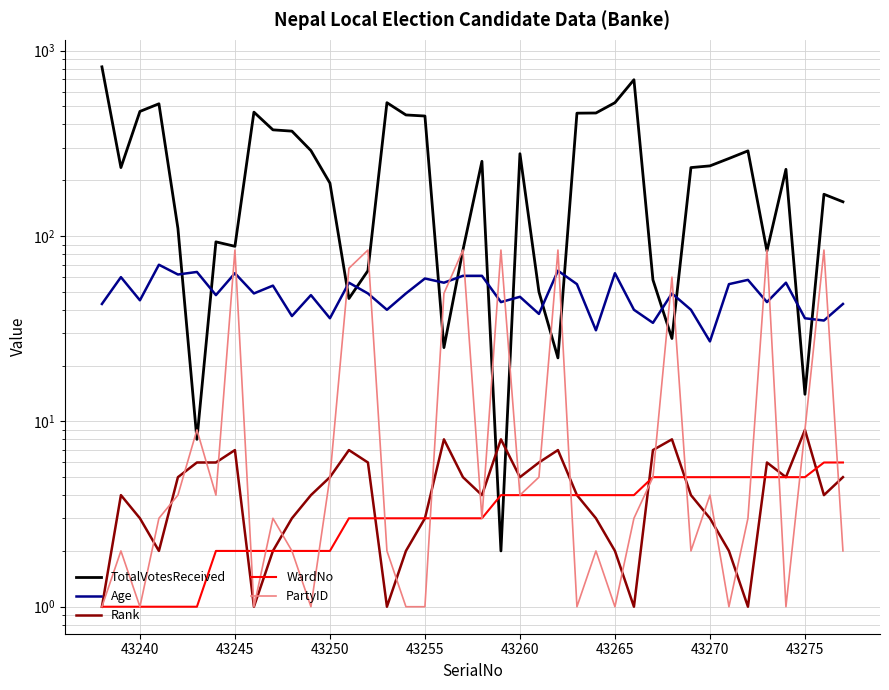

Does the chart have visible grid lines?

Yes